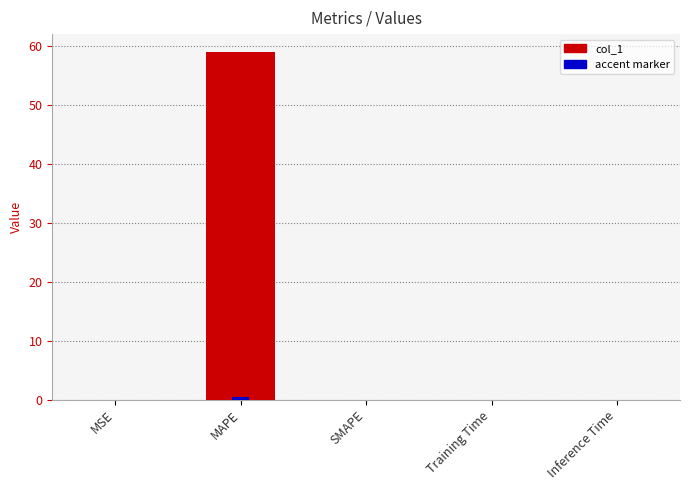

Reading left to right, what are all the values shown in this chart?

MSE=0.0	MAPE=59.1	SMAPE=0.0	Training Time=0.0	Inference Time=0.0